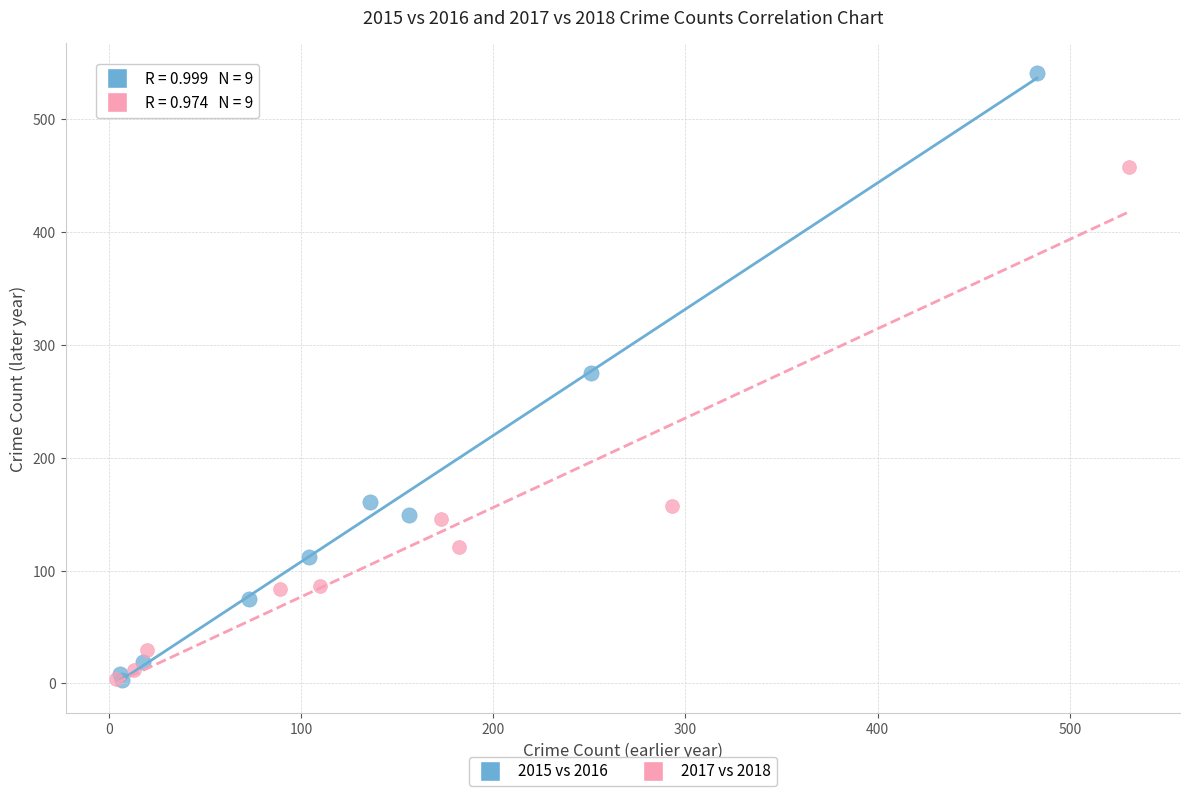

Which series has the widest spread of Y values?

2015 vs 2016